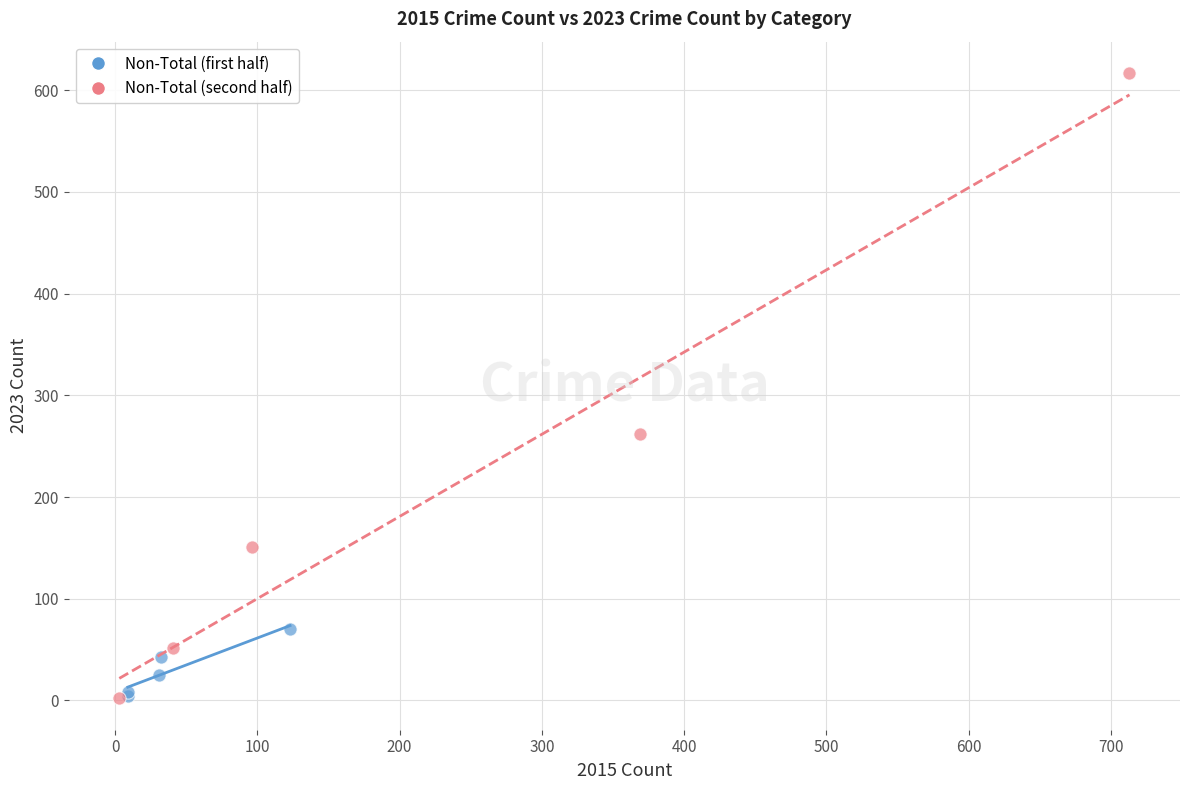

What are all the series names shown in the legend?

Non-Total (first half), Non-Total (second half)